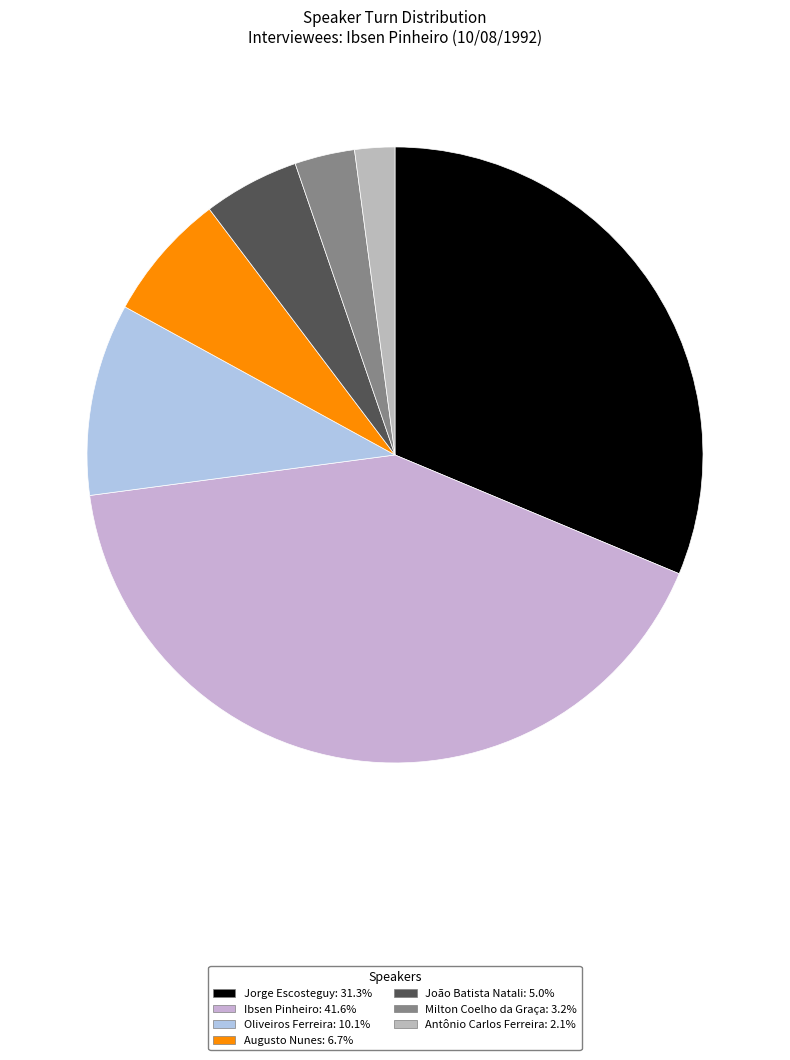

To the nearest percent, what portion does João Batista Natali represent?

5%